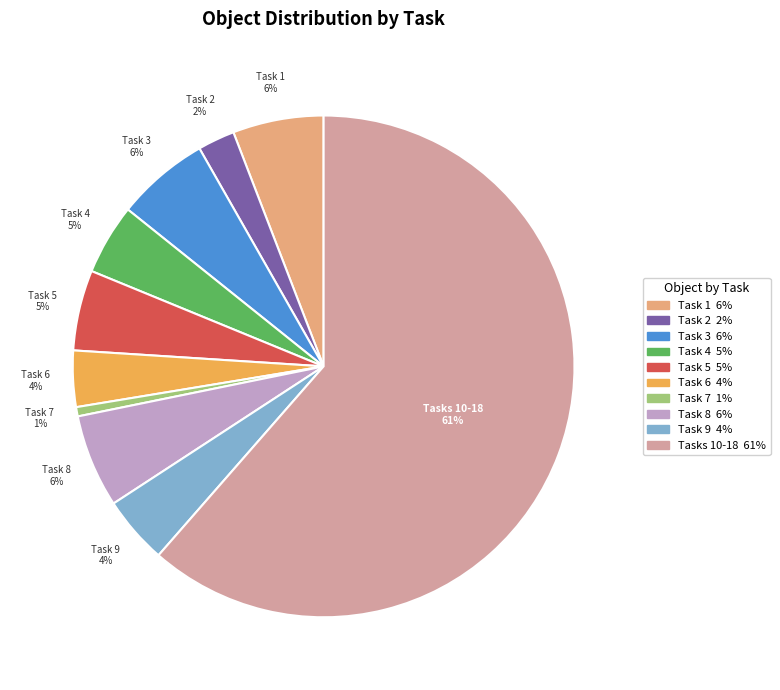

Is there any slice that represents more than half of the pie?

Yes